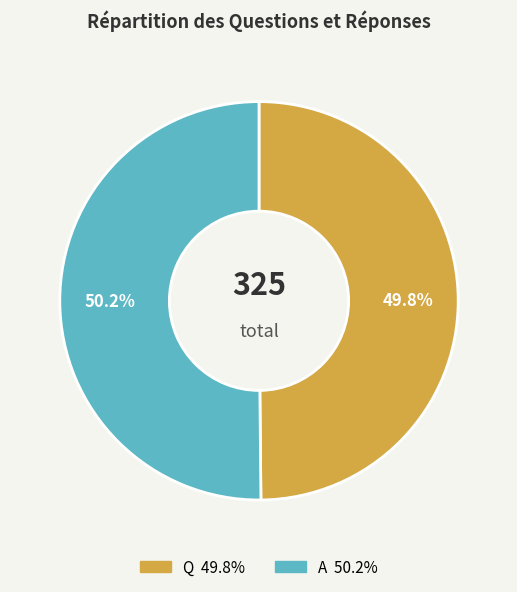

Is there a majority slice in this chart?

Yes